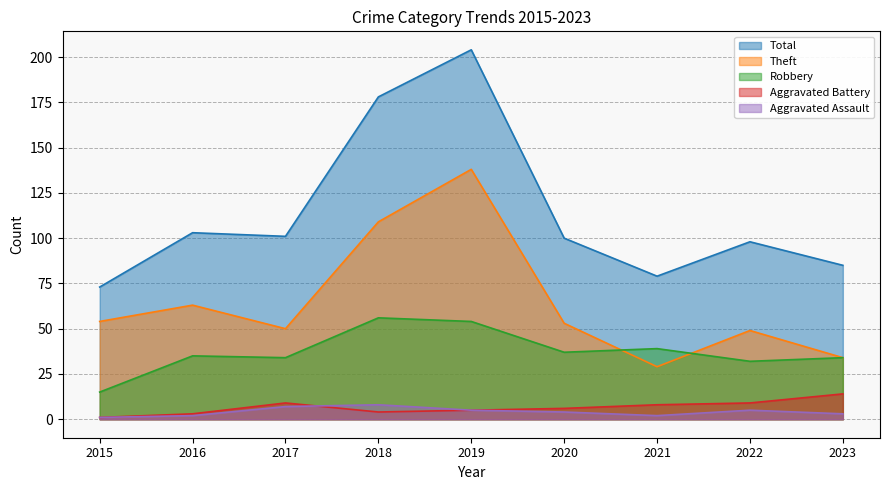

What is the difference between the second highest and minimum values in the Aggravated Battery series?

8